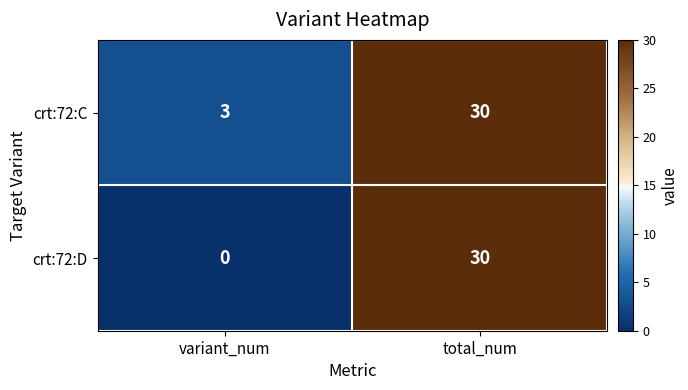

Count the number of data series in this chart.

2